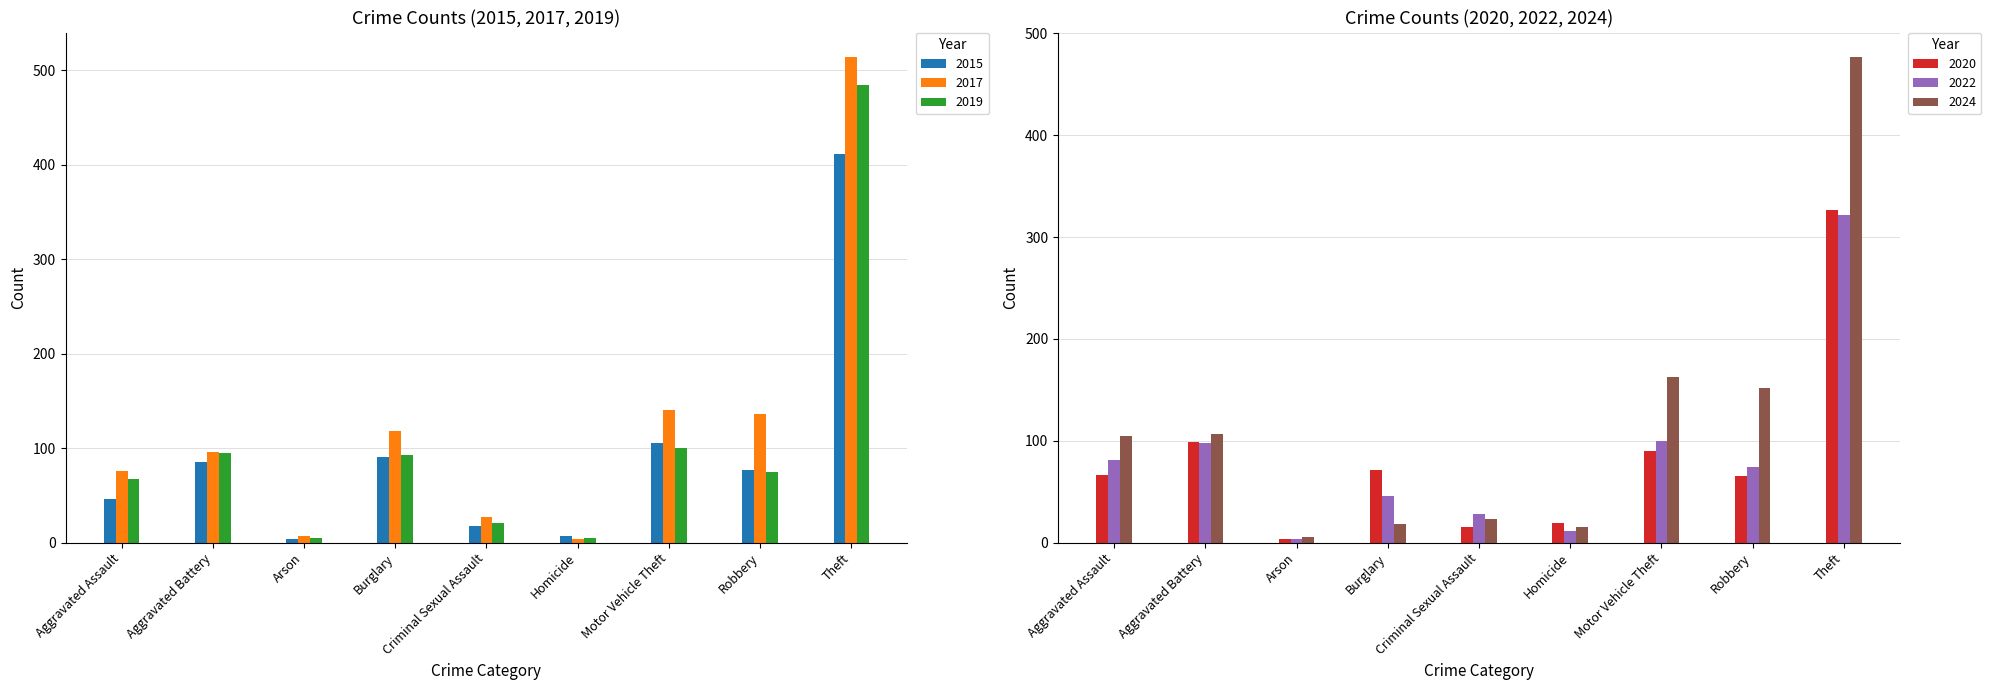

Reading left to right, extract all data points from this chart.

2015: 46	85	4	91	18	7	105	77	411
2017: 76	96	7	118	27	4	140	136	514
2019: 67	95	5	93	21	5	100	75	484
2020: 66	99	4	71	15	19	90	65	327
2022: 81	98	4	46	28	11	100	74	322
2024: 105	107	6	18	23	15	163	152	477